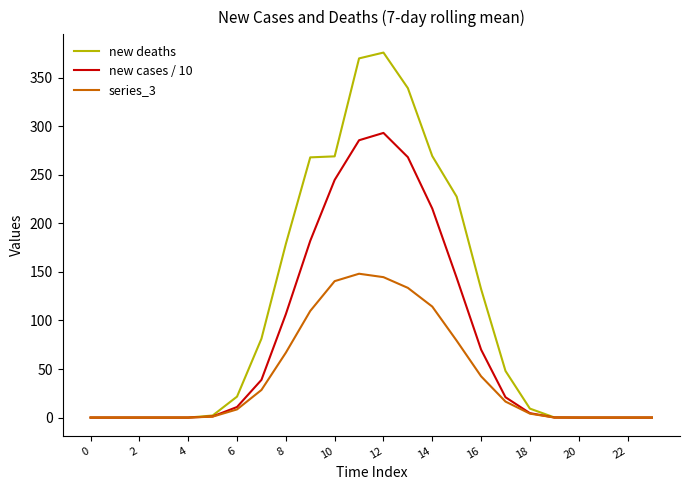

How many values in the new cases / 10 series are below 10?

12